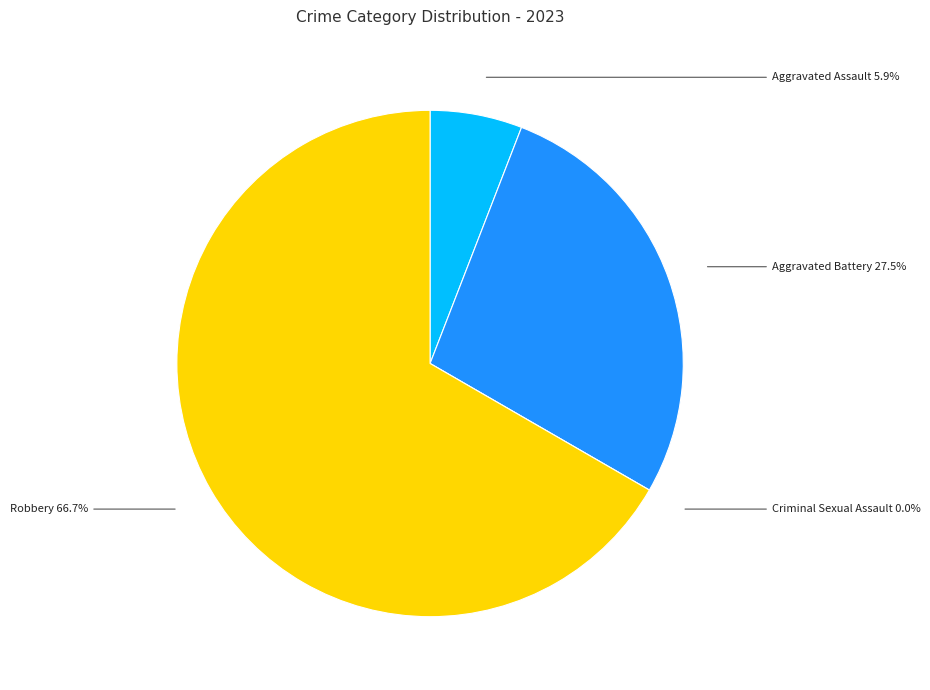

To the nearest percent, what percentage of the pie is Robbery?

67%